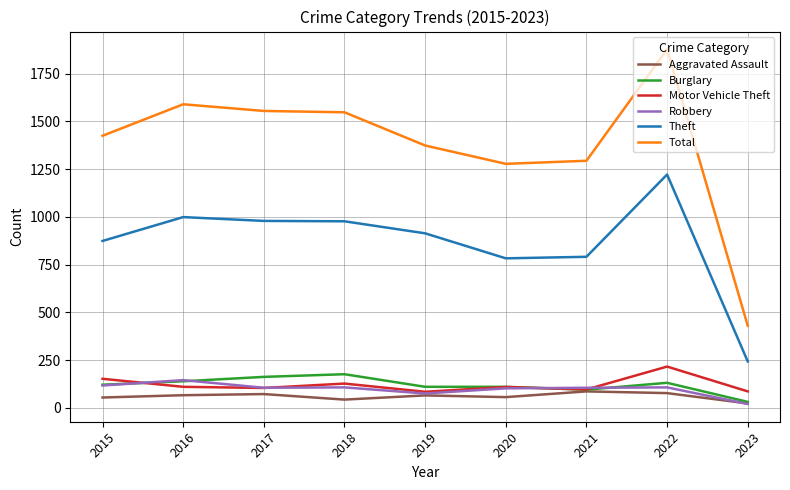

True or false: Total and Aggravated Assault intersect in this chart.

False